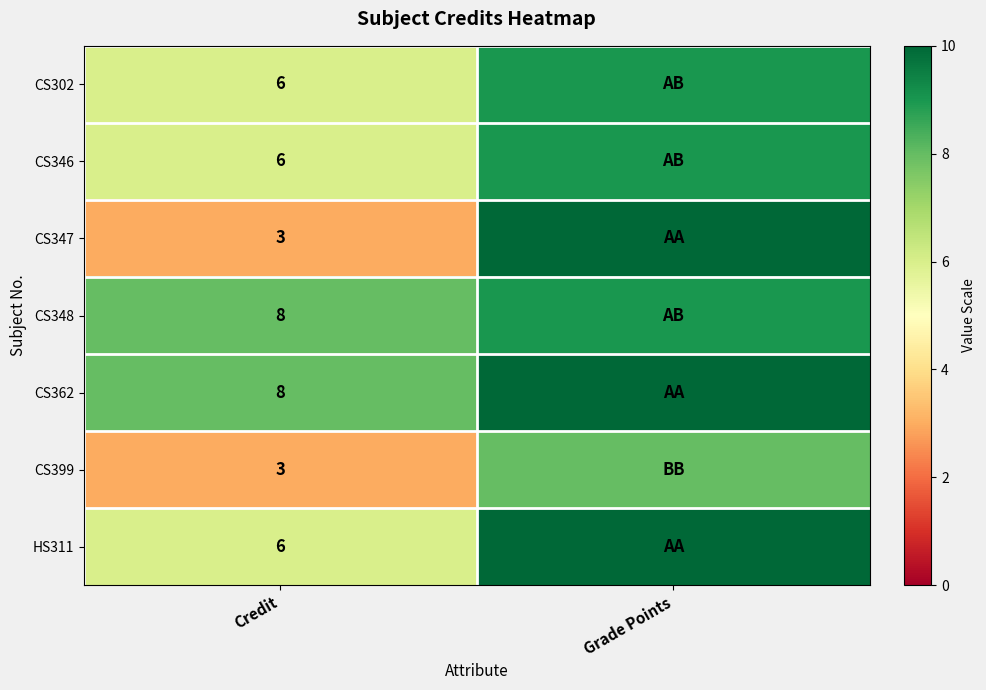

Is the value of CS346 at Credit greater than the value of CS348 at Credit?

No